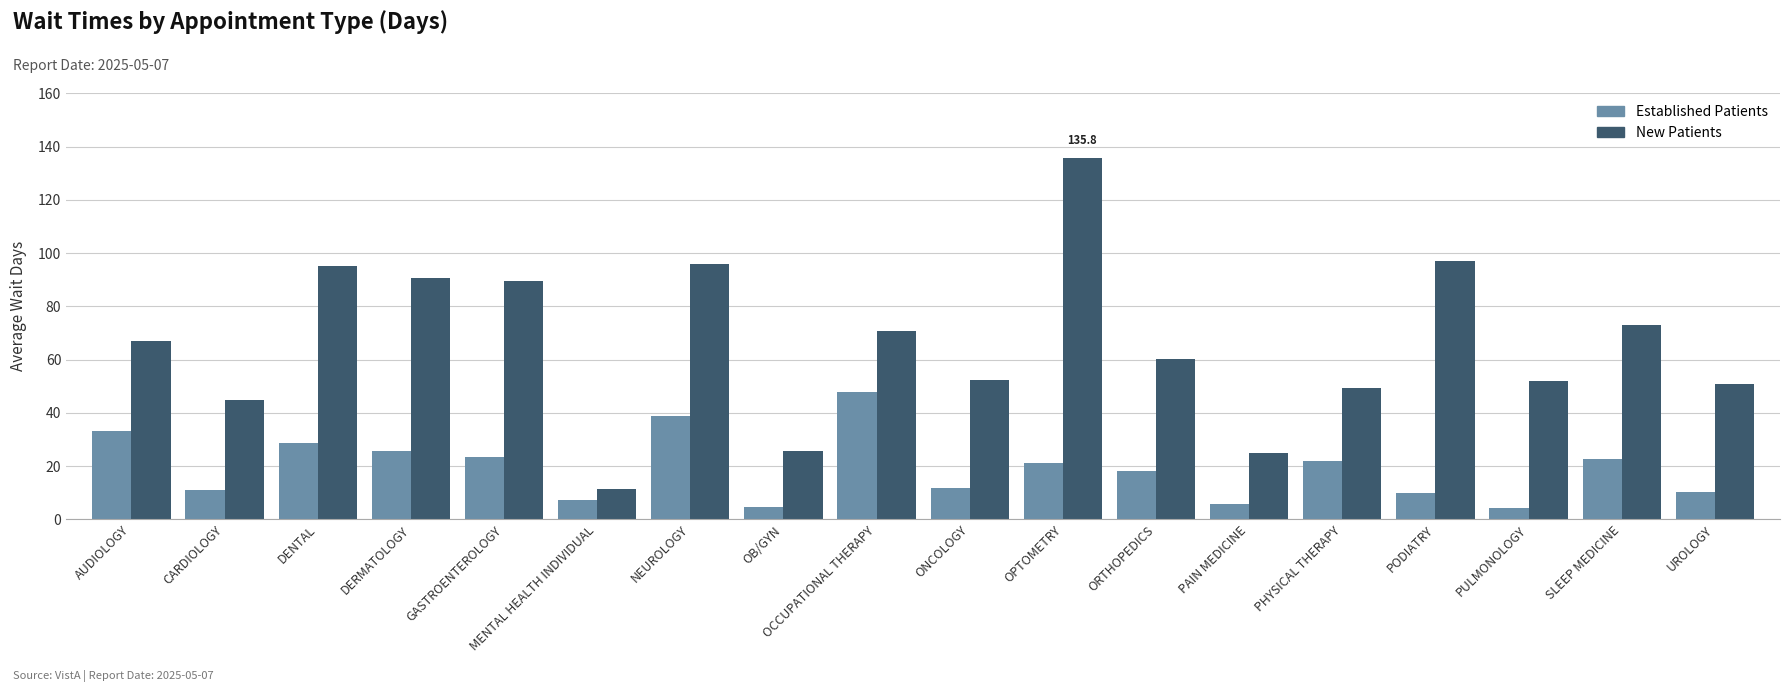

What is the total value across all series at PAIN MEDICINE?

30.6